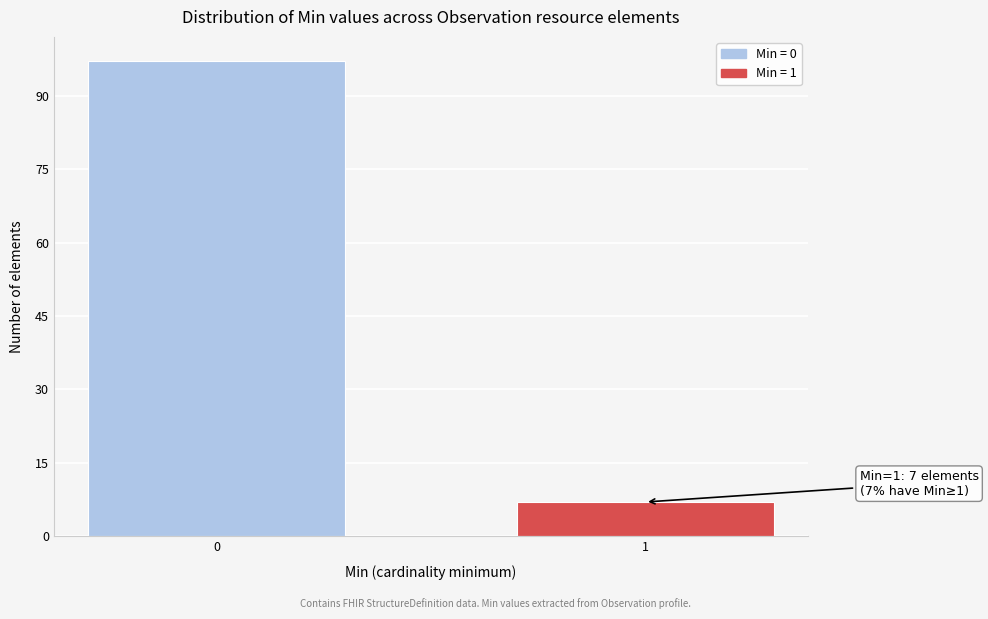

Reading left to right, transcribe all the data shown in this chart.

97	7